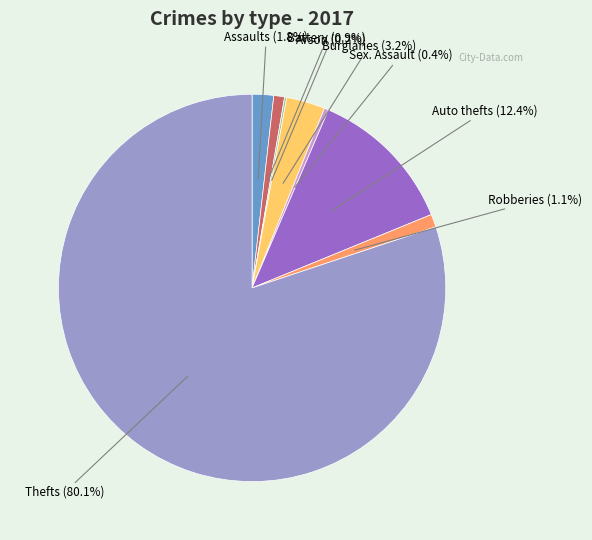

Is there a majority slice in this chart?

Yes